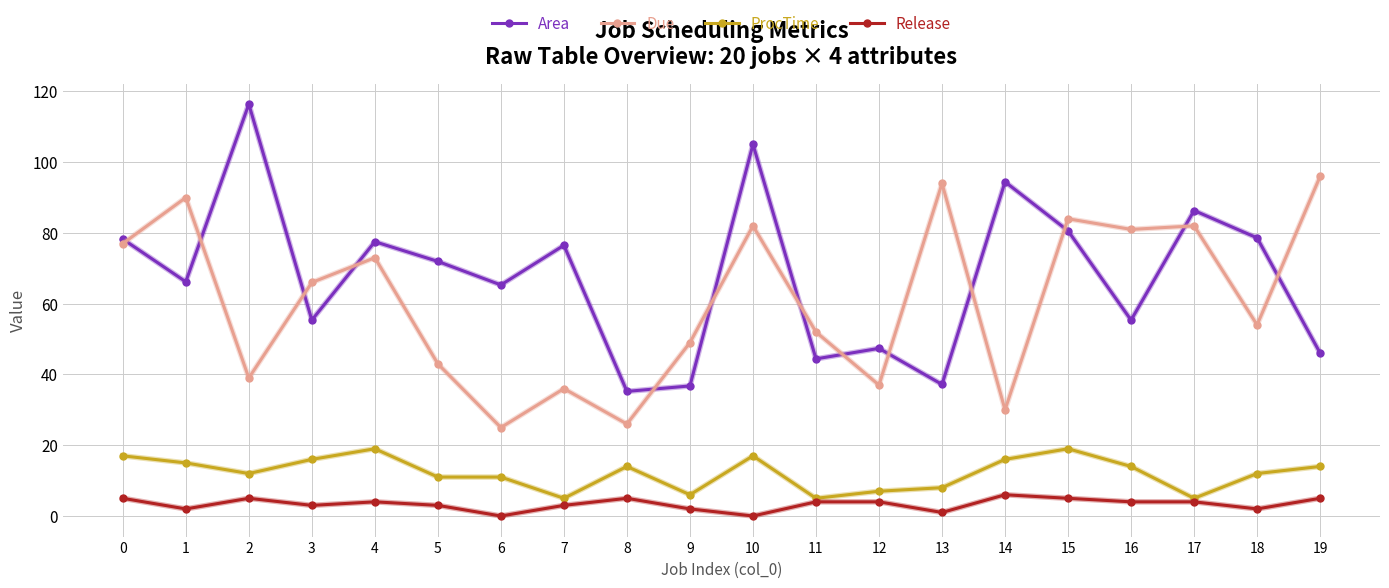

At 3, list the series in order from largest to smallest.

Due, Area, ProcTime, Release